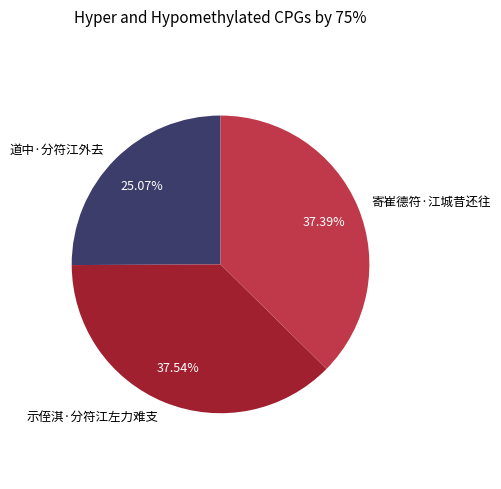

Does 示侄淇·分符江左力难支 account for over 50% of the chart?

No